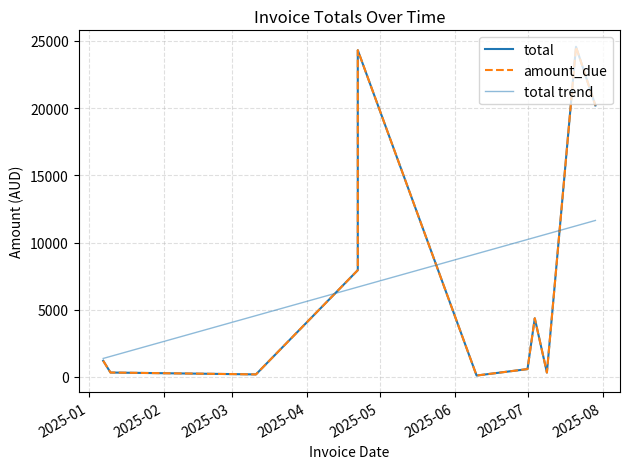

What value does the total series have at 2025-04?

7944.0